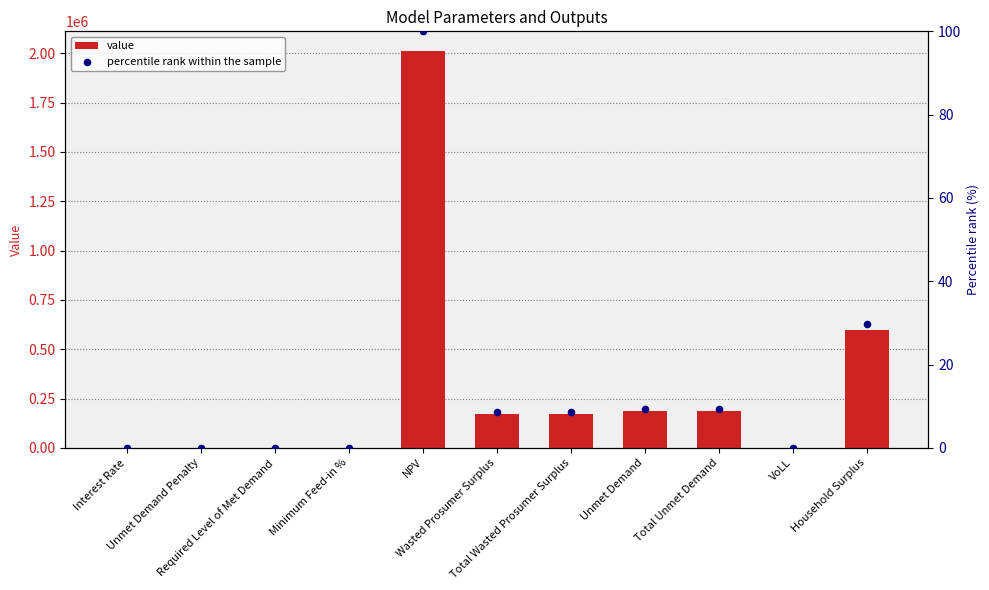

Which series has the largest Y range (max minus min)?

value